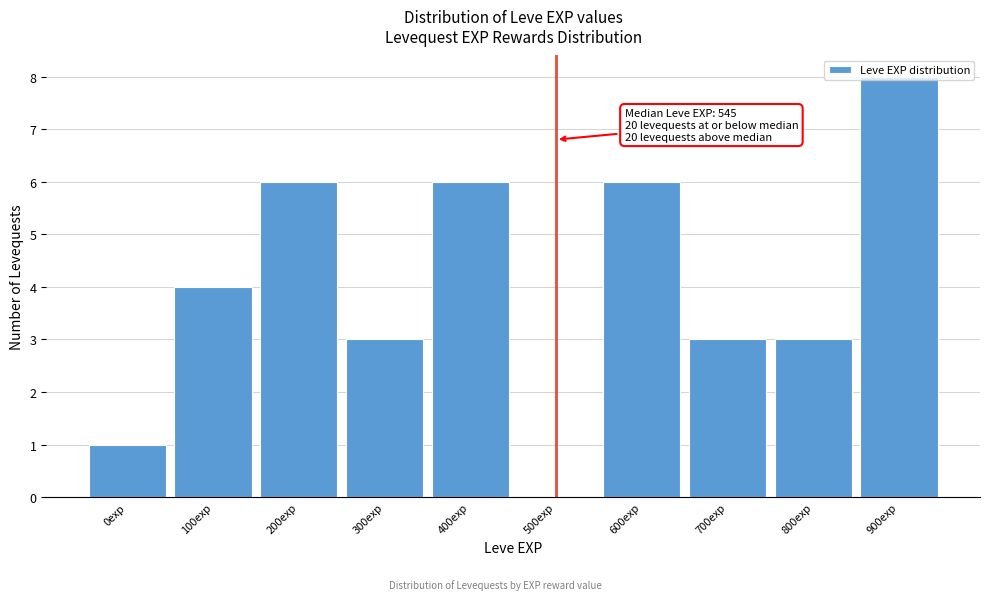

Approximately how many times larger is the value at 700exp compared to 200exp?

0.5